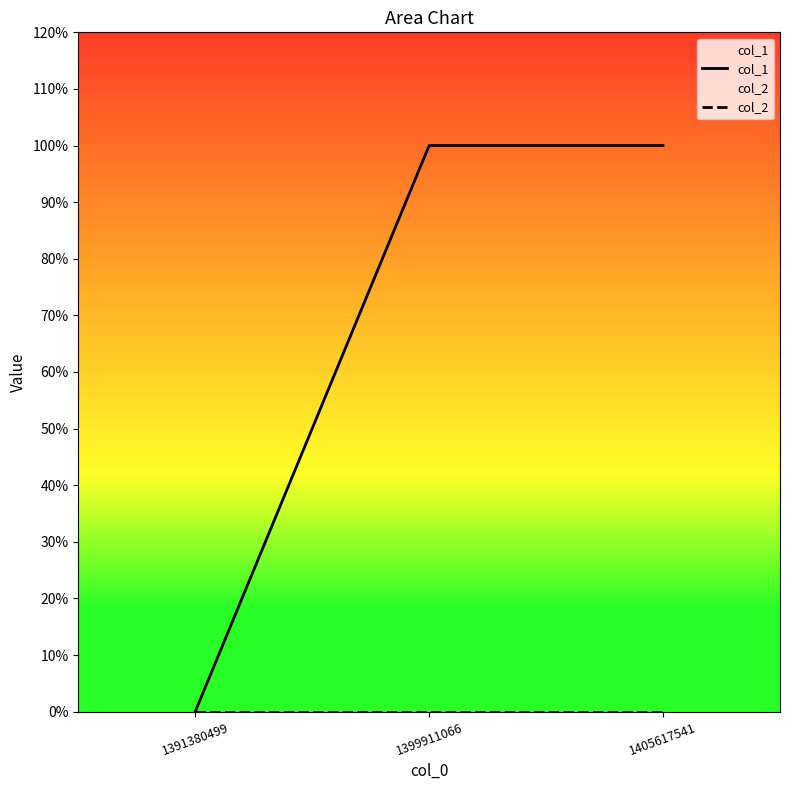

Rank the series by their average value, from highest to lowest.

col_1, col_2